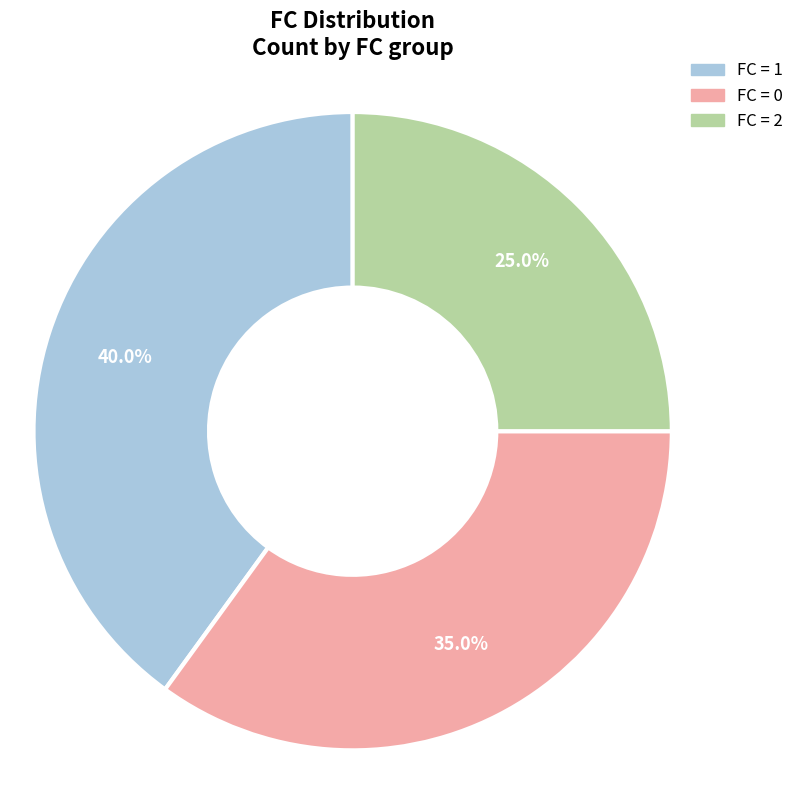

To the nearest percent, what is the average slice percentage?

33%